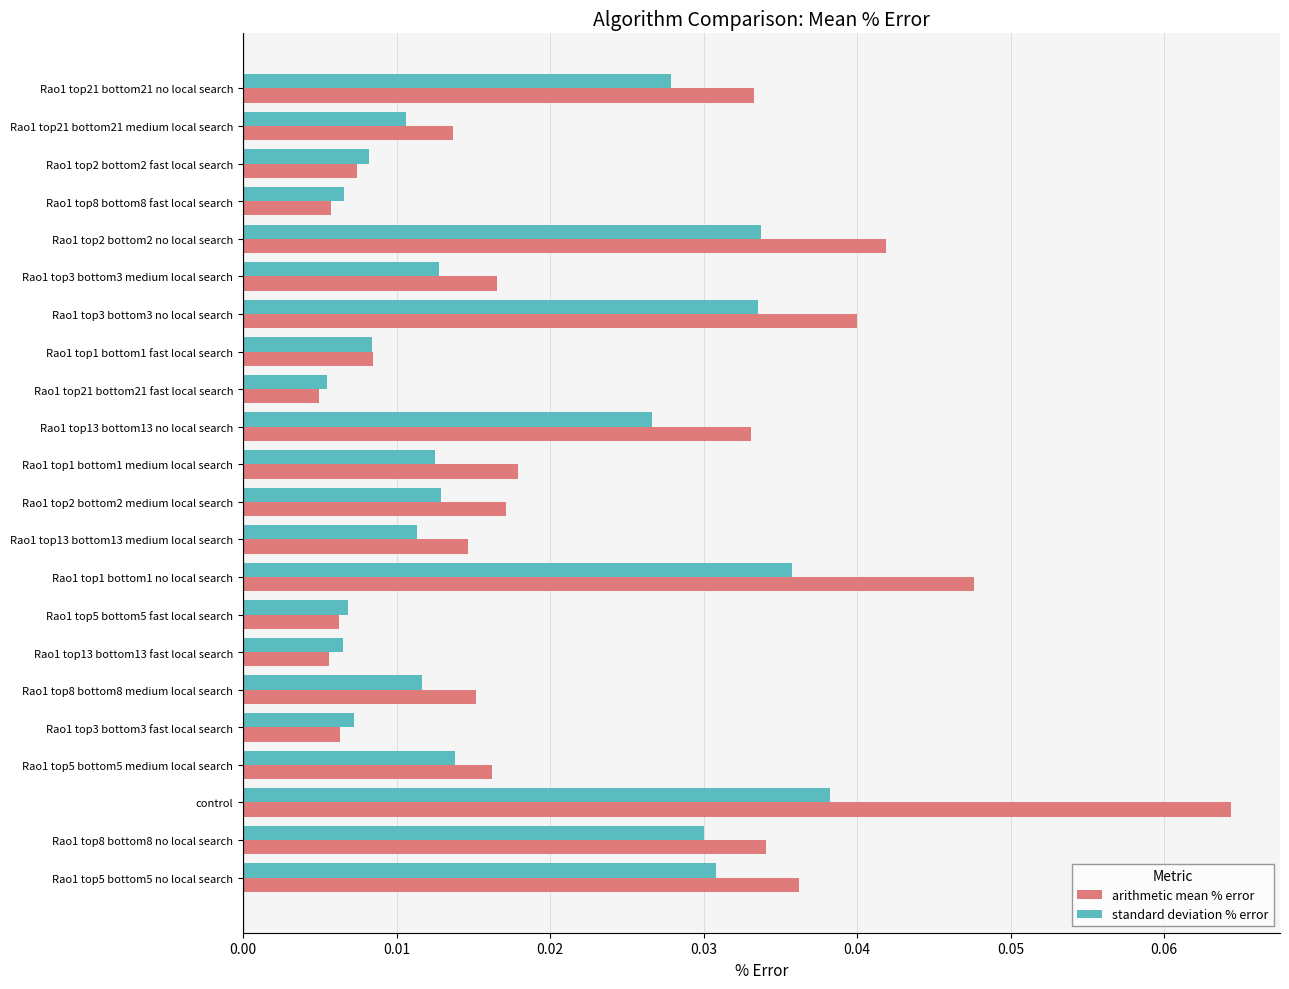

What is the sum of all standard deviation % error values?

0.4